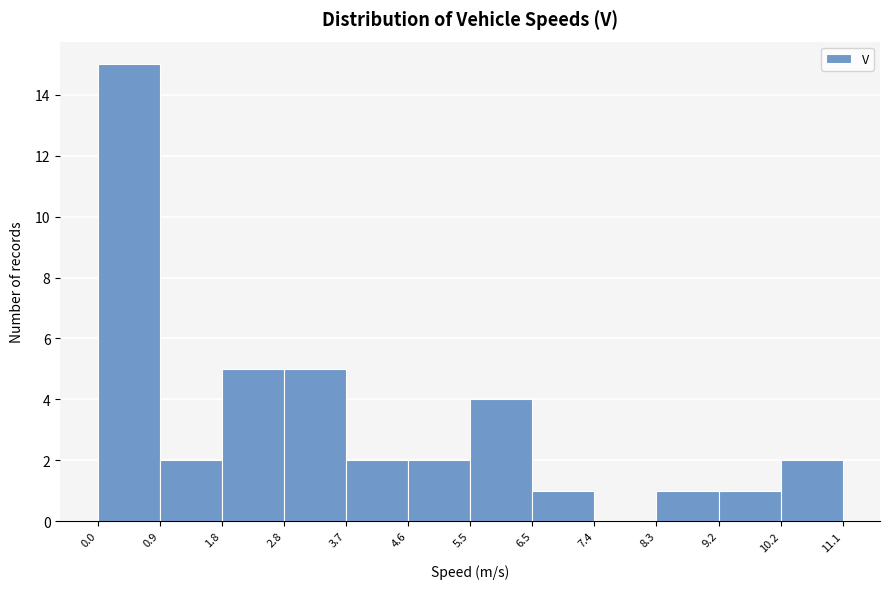

Reading left to right, transcribe this chart: for each bar, give the range it covers on the x-axis and its height. The values are not printed on the chart, so give them approximately, as read against the axis.

0.0 to 0.9: 15
0.9 to 1.8: 2
1.8 to 2.8: 5
2.8 to 3.7: 5
3.7 to 4.6: 2
4.6 to 5.5: 2
5.5 to 6.5: 4
6.5 to 7.4: 1
7.4 to 8.3: 0
8.3 to 9.2: 1
9.2 to 10.2: 1
10.2 to 11.1: 2